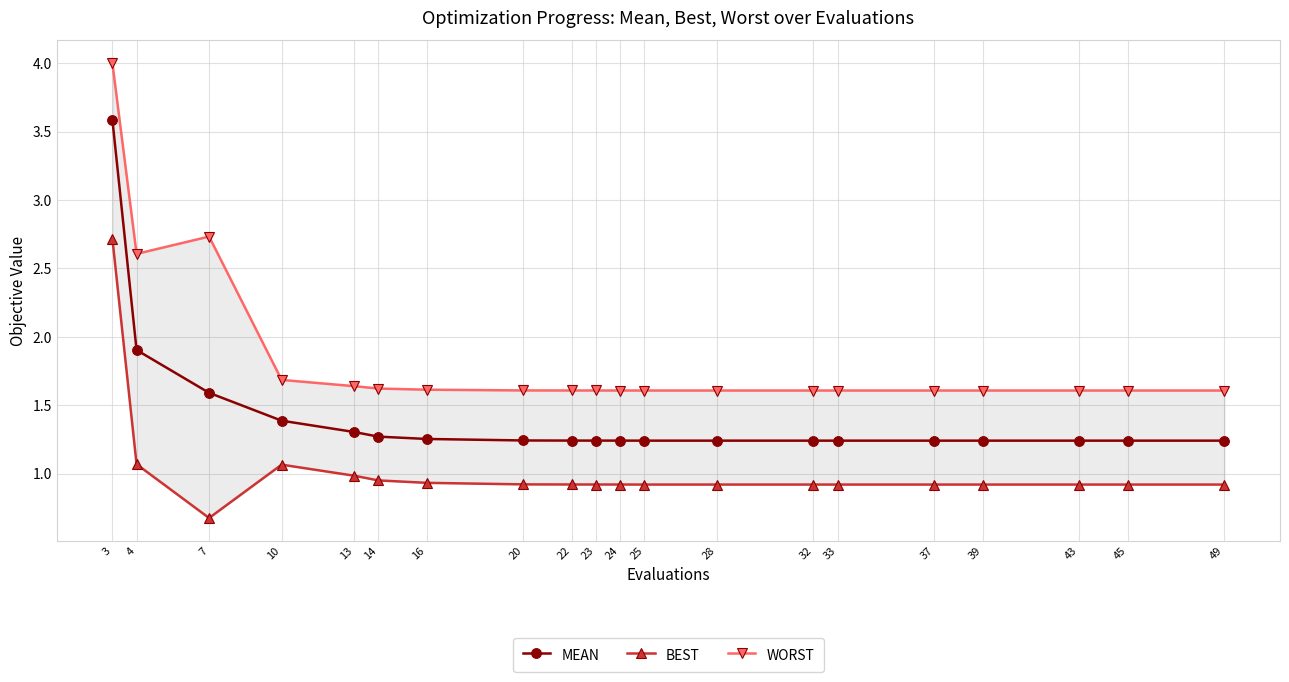

What is the value of the MEAN point at the 2nd from the left?

1.9